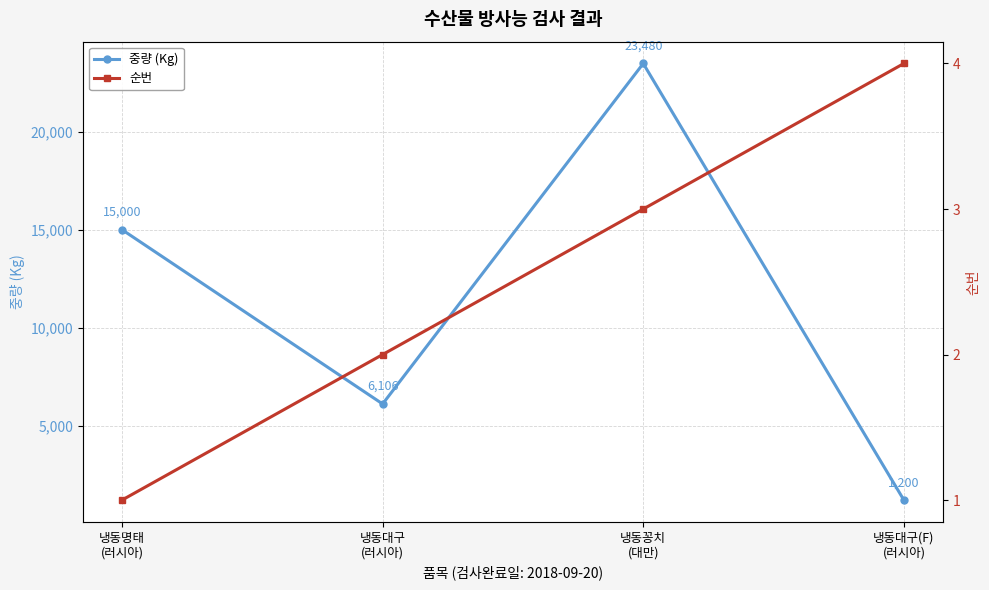

Rank the series by their maximum value, from lowest to highest.

순번, 중량 (Kg)